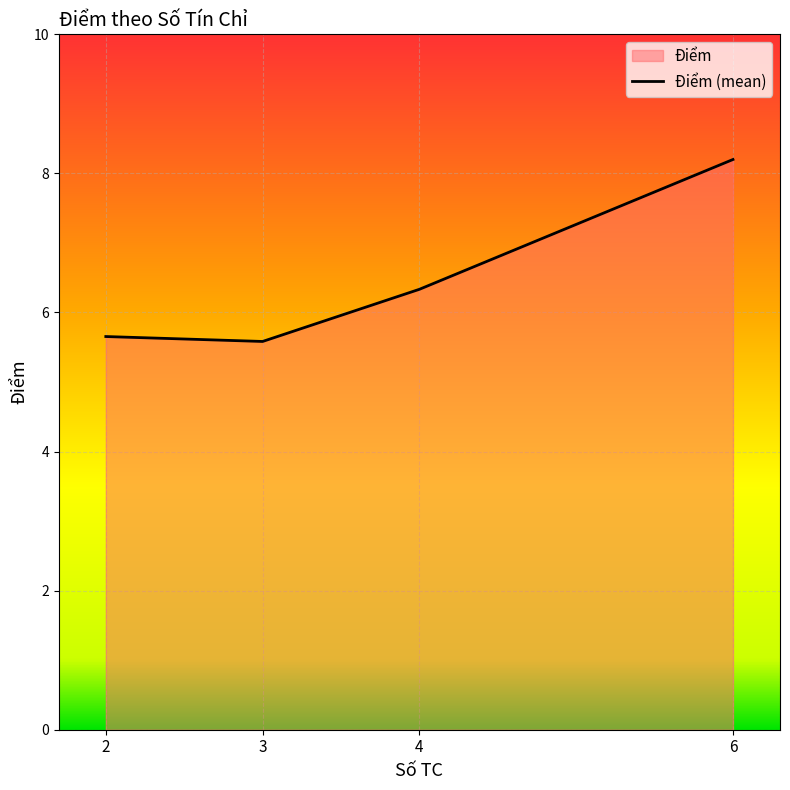

True or false: there are more than 2 points higher than both neighbors.

False